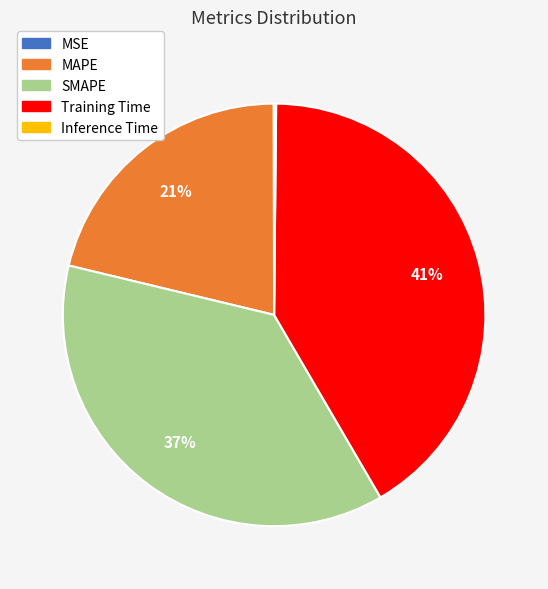

Which has a higher value, Training Time or SMAPE?

Training Time